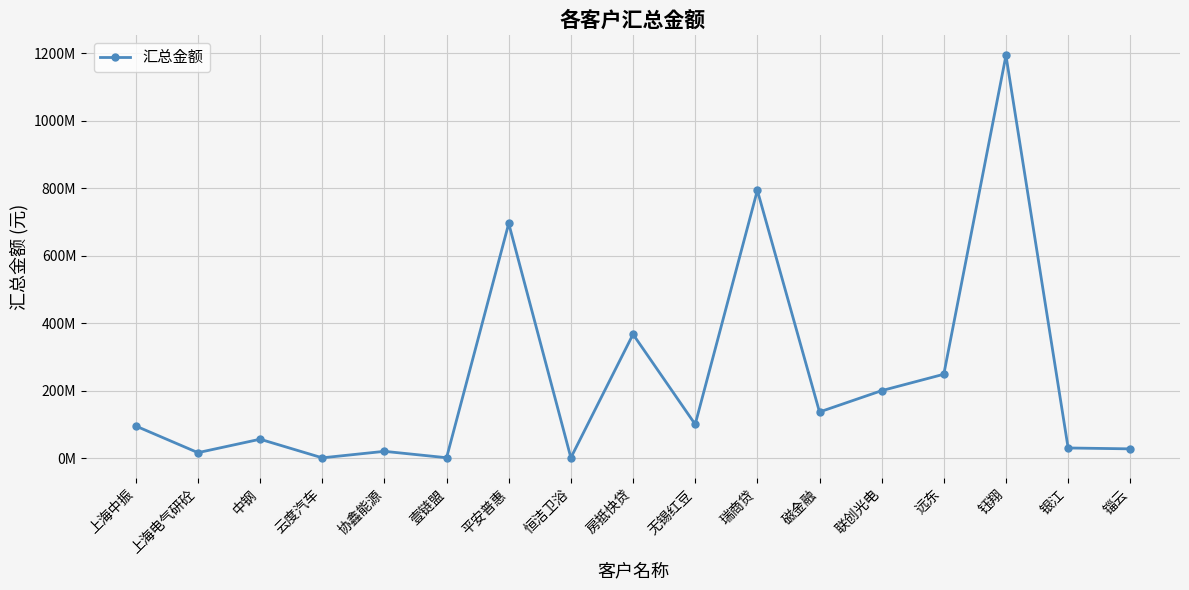

Between 云度汽车 and 上海中振, which is larger?

上海中振